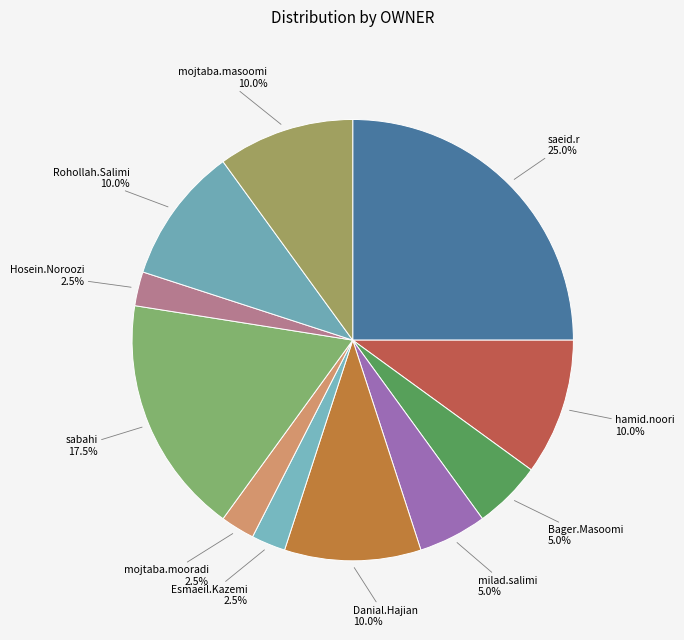

Combined, what portion of the pie is Esmaeil.Kazemi and Danial.Hajian?

12.5%